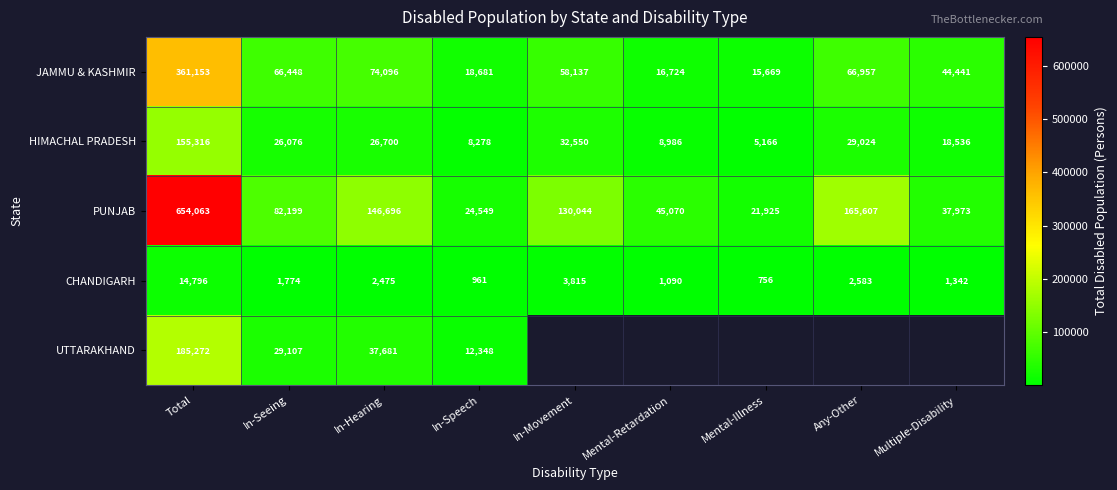

What is the difference between the maximum and minimum values in the HIMACHAL PRADESH series?

150150